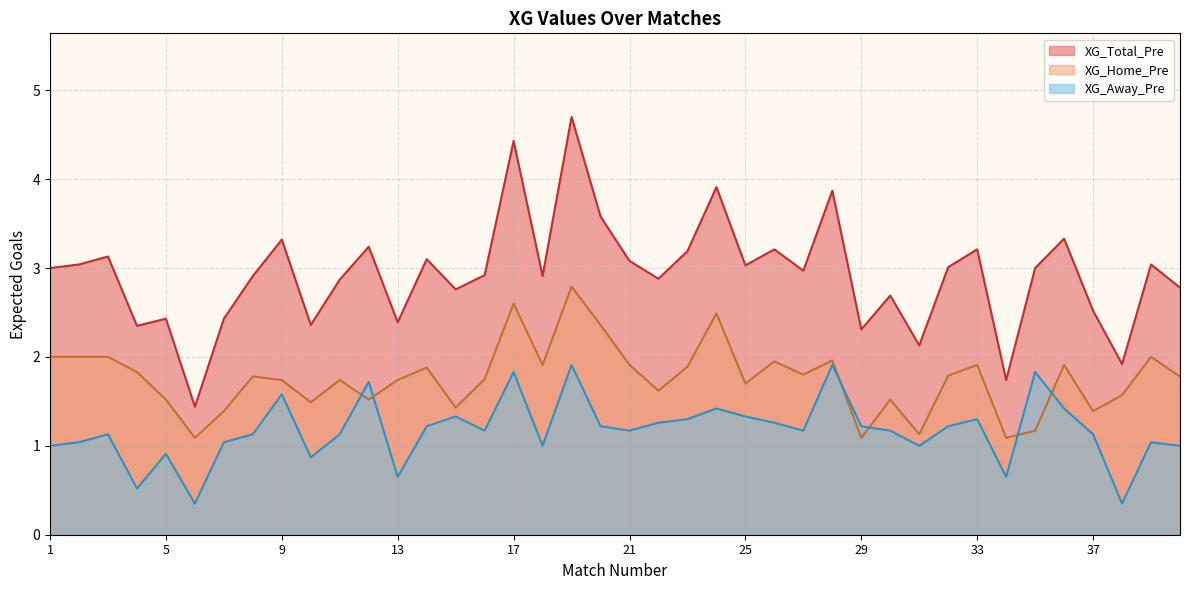

What is the maximum value for XG_Home_Pre?

2.8